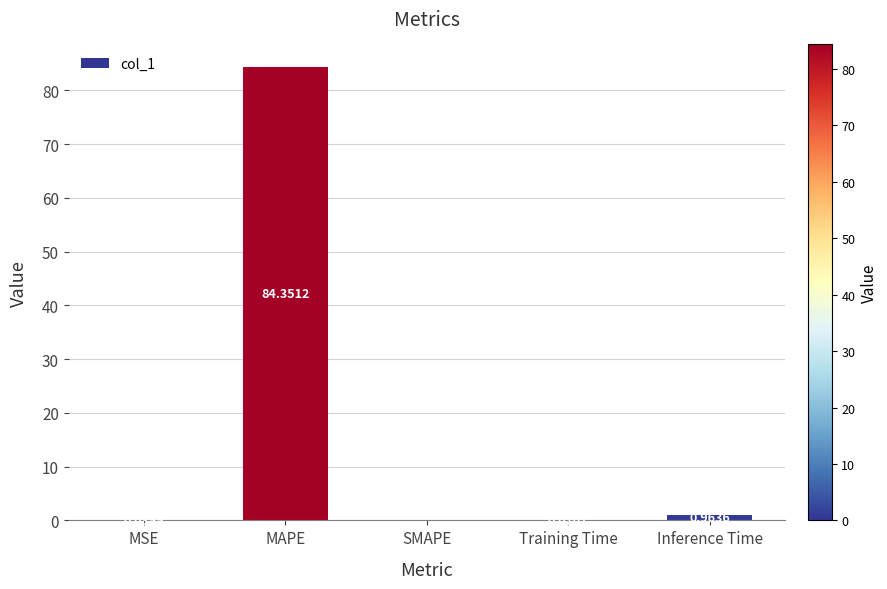

What is the sum of all values?

85.5